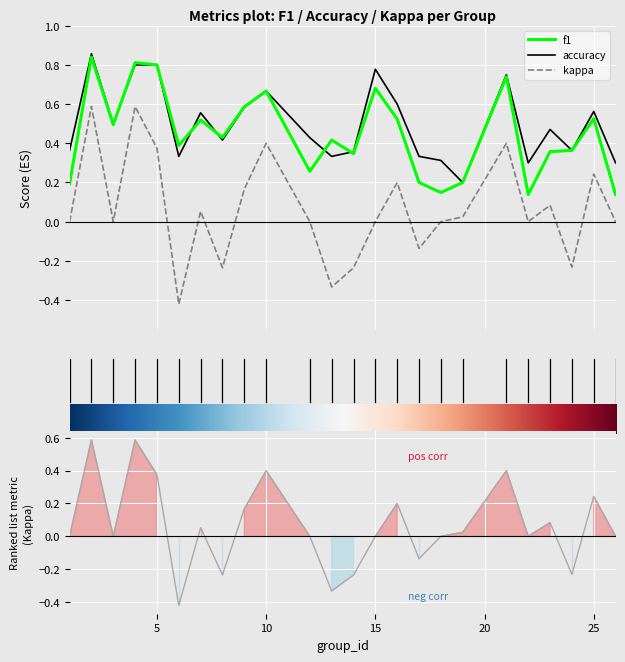

What is the smallest value displayed?

-0.4